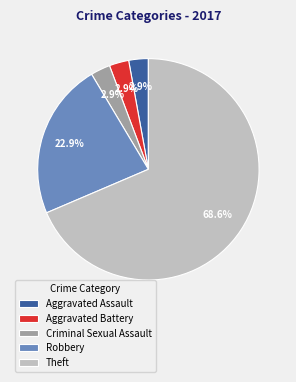

Which category has the biggest portion of the pie?

Theft